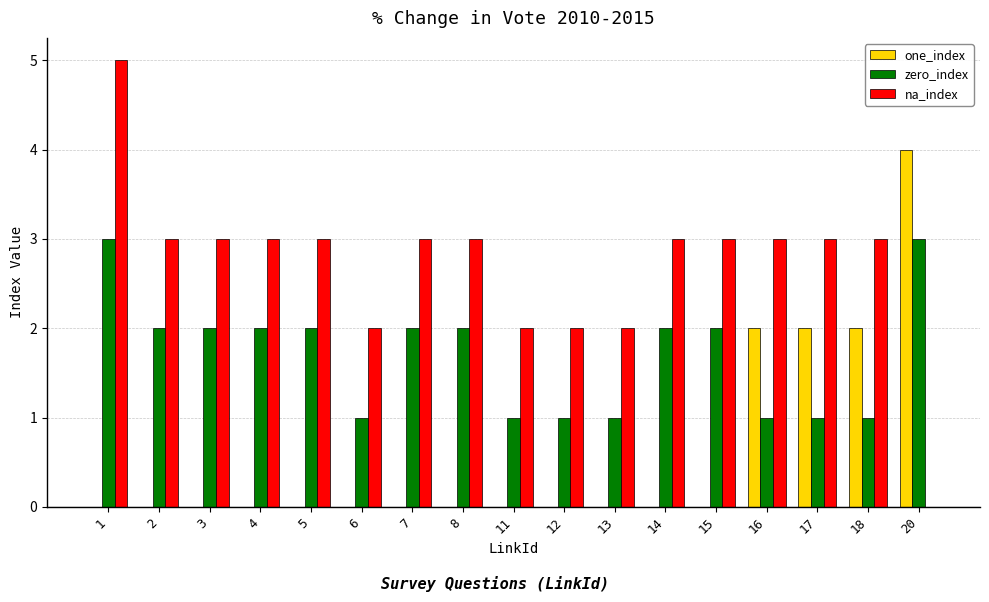

The value of one_index at 14 is -2. True or false?

False